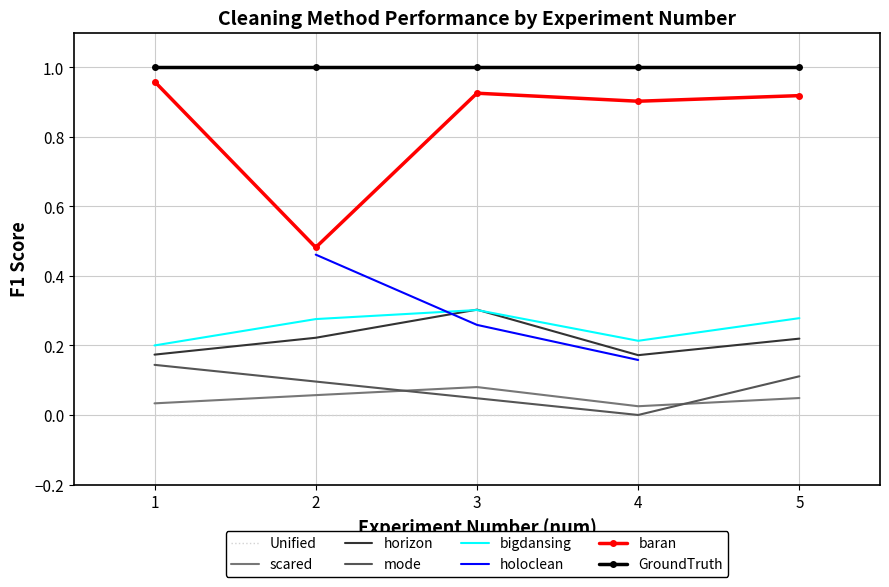

True or false: GroundTruth and bigdansing intersect in this chart.

False